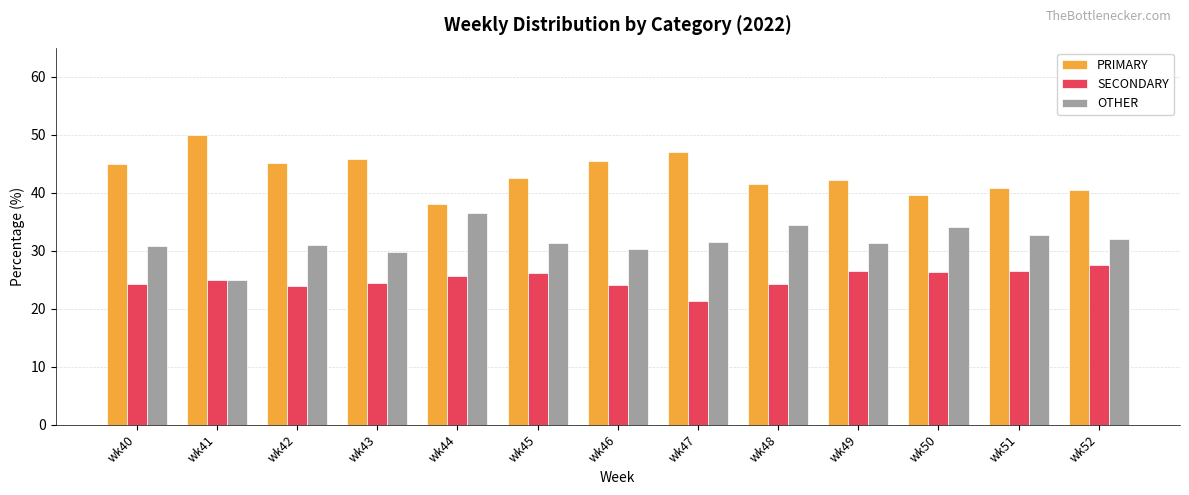

Are the bars horizontal?

No